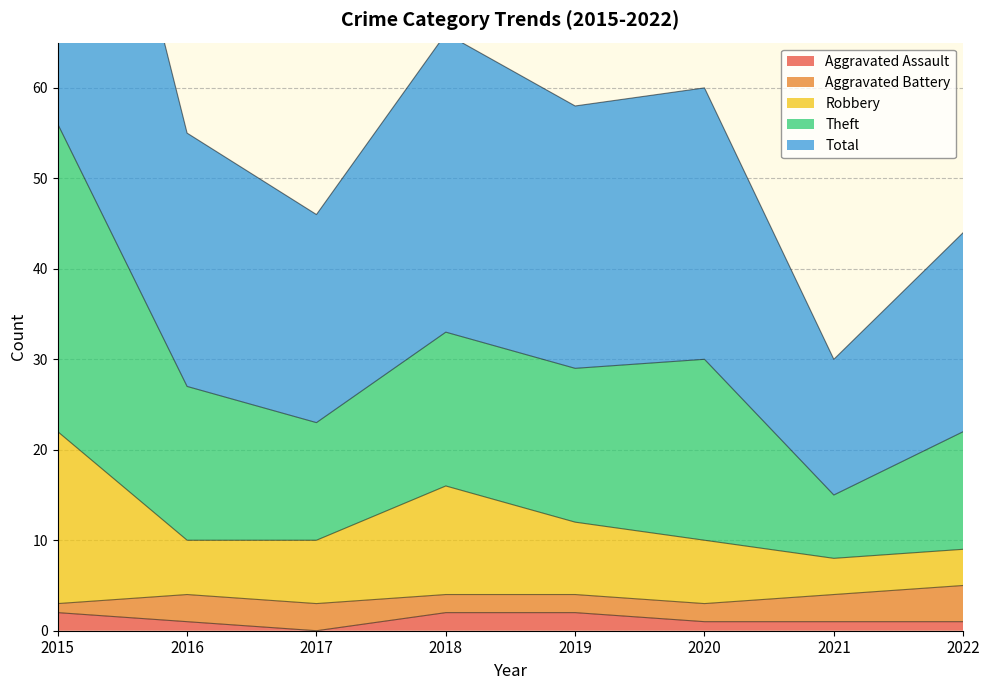

The Aggravated Assault series shows 0 at 2020. True or false?

False